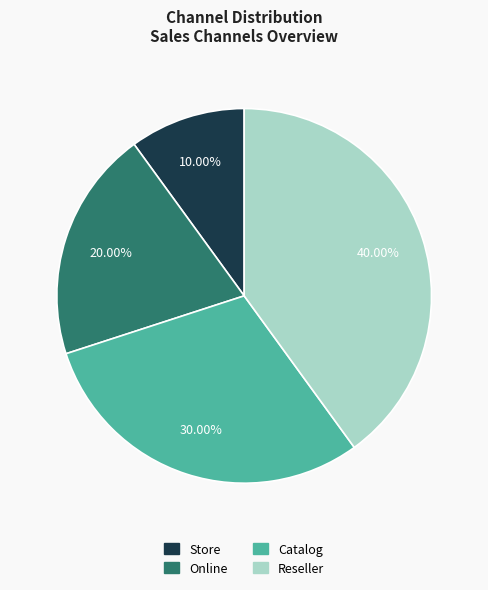

Is it true that Reseller is 40% of the pie?

True